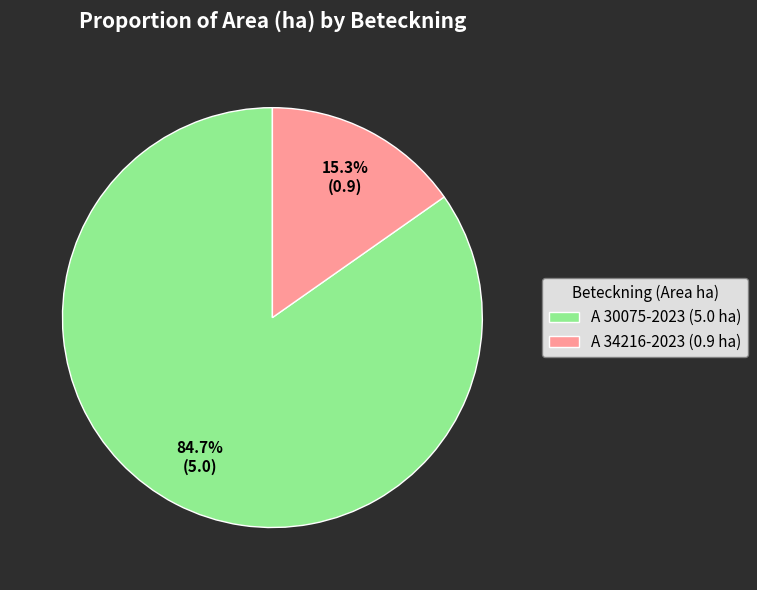

Is there a majority slice in this chart?

Yes